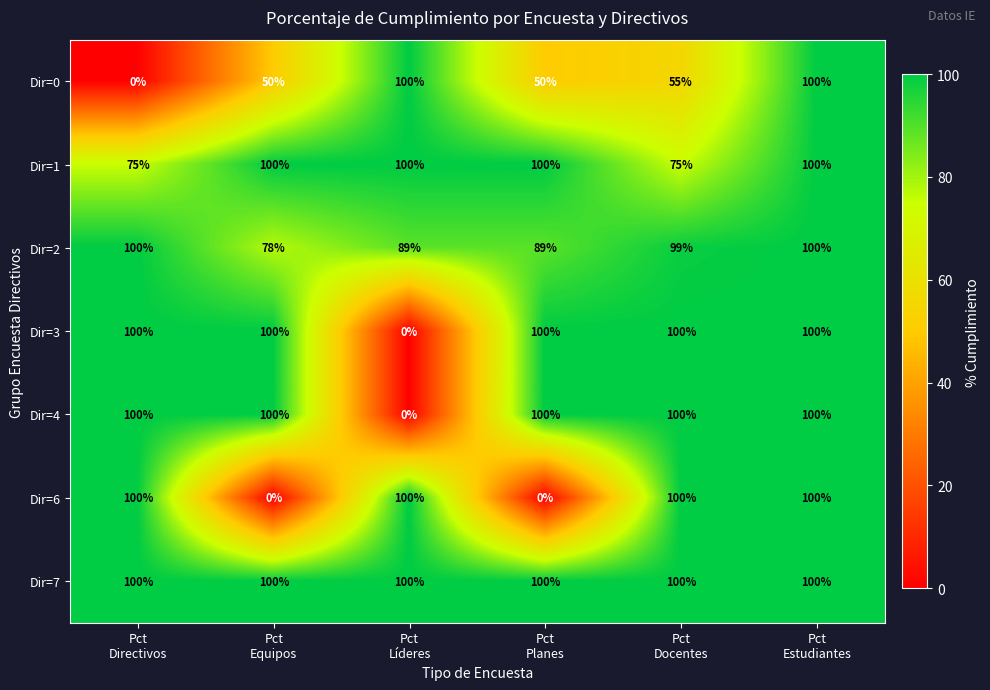

Count the number of categories in the chart.

6